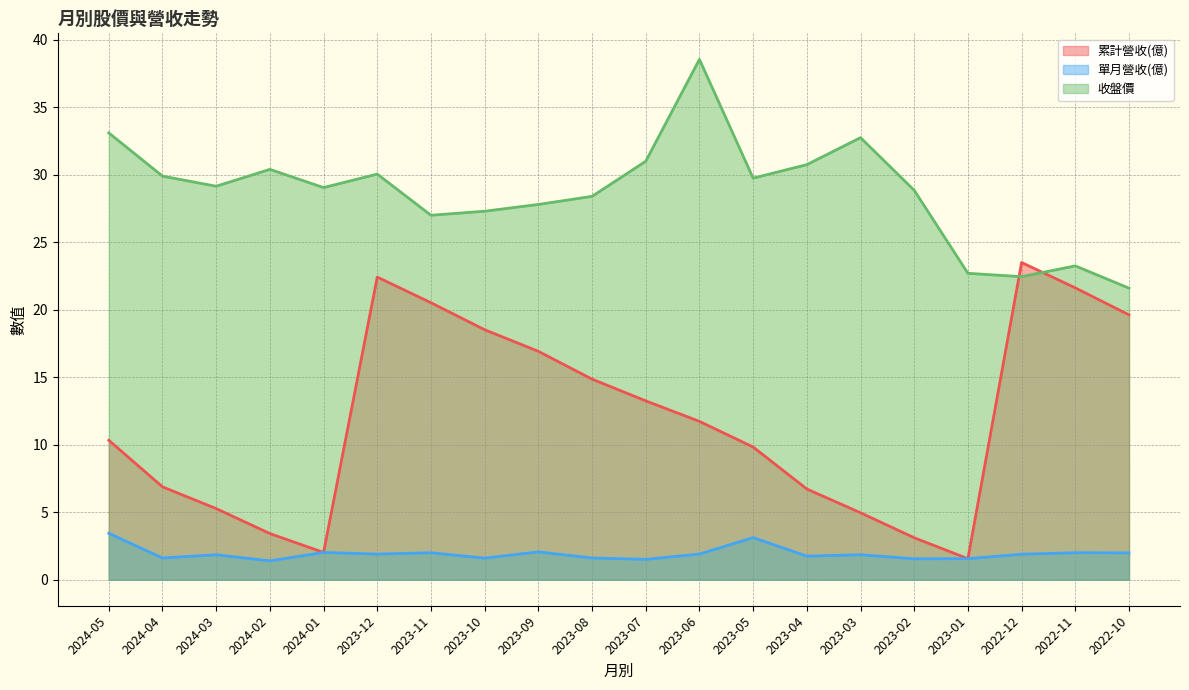

What is the difference between the highest and lowest values at 2024-01?

27.0